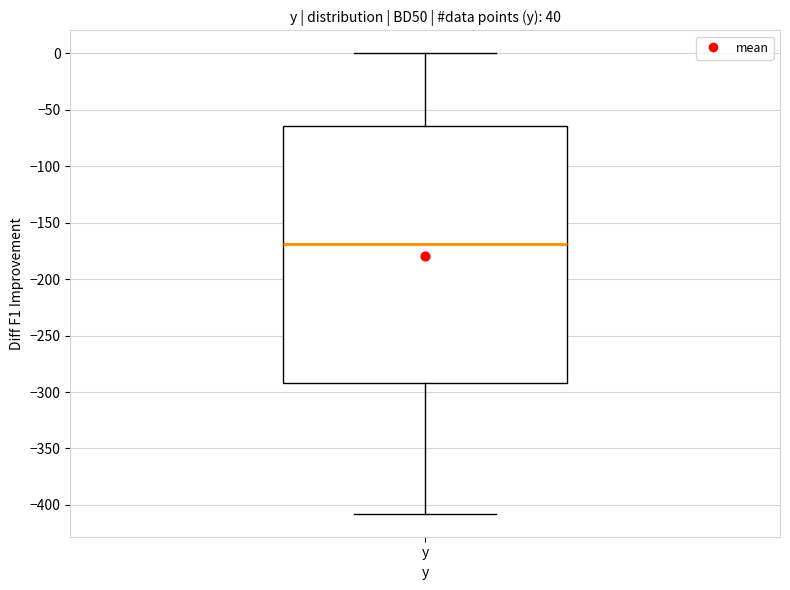

Transcribe this box plot: give where the median line is, the range the box spans, and where the two whiskers end, as read against the y-axis. The values are not printed on the chart, so give them approximately, as read against the axis.

median -170, box -290 to -65, whiskers -410 to 0